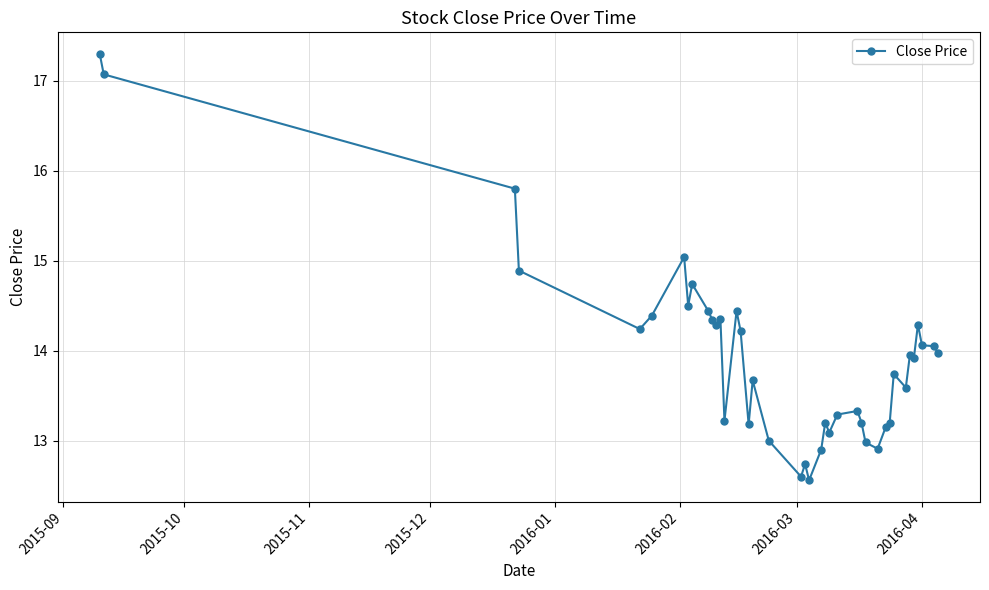

What is the value of the 36th point from the left?

13.9